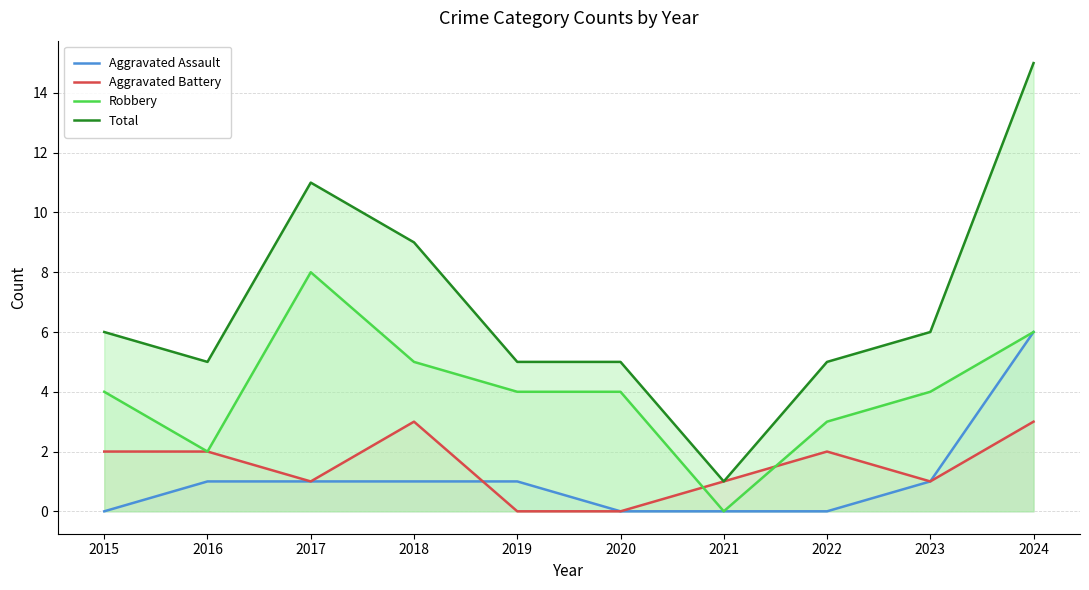

Is it true that Total equals 4 at 2015?

False